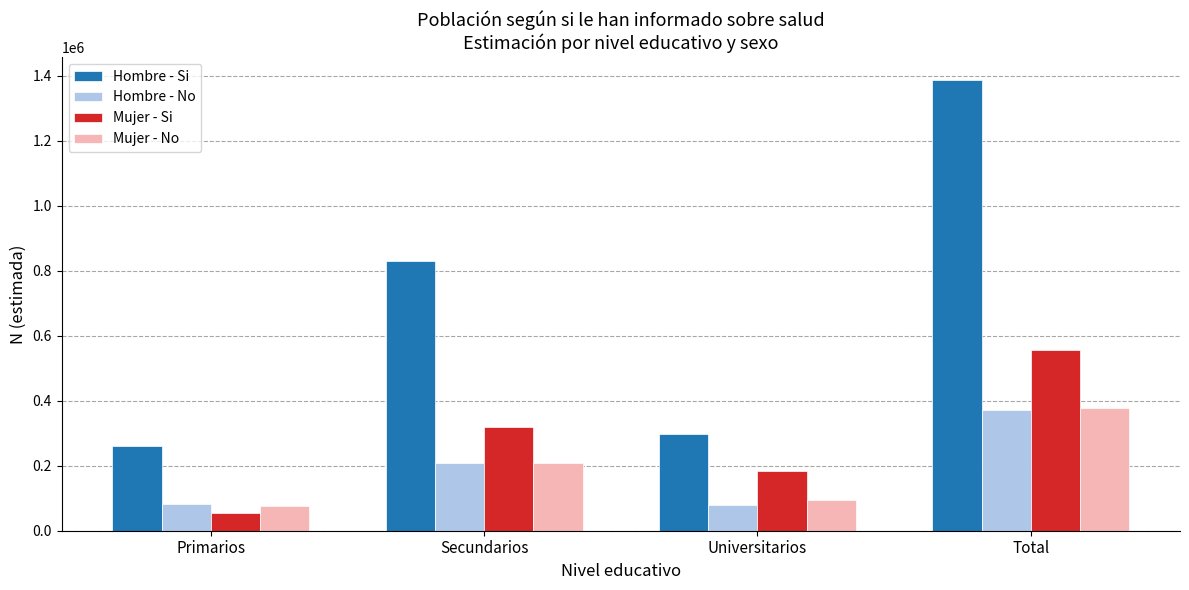

Is it true that Mujer - No equals 150323 at Universitarios?

False